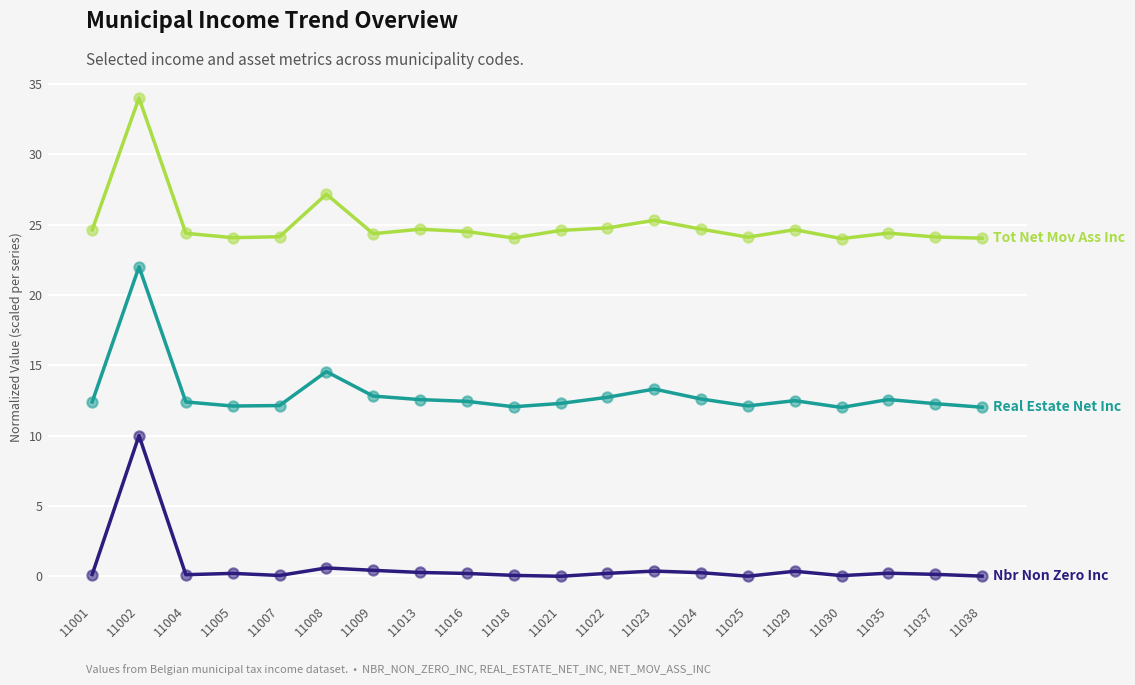

At which category is the sum across all series the highest?

11002